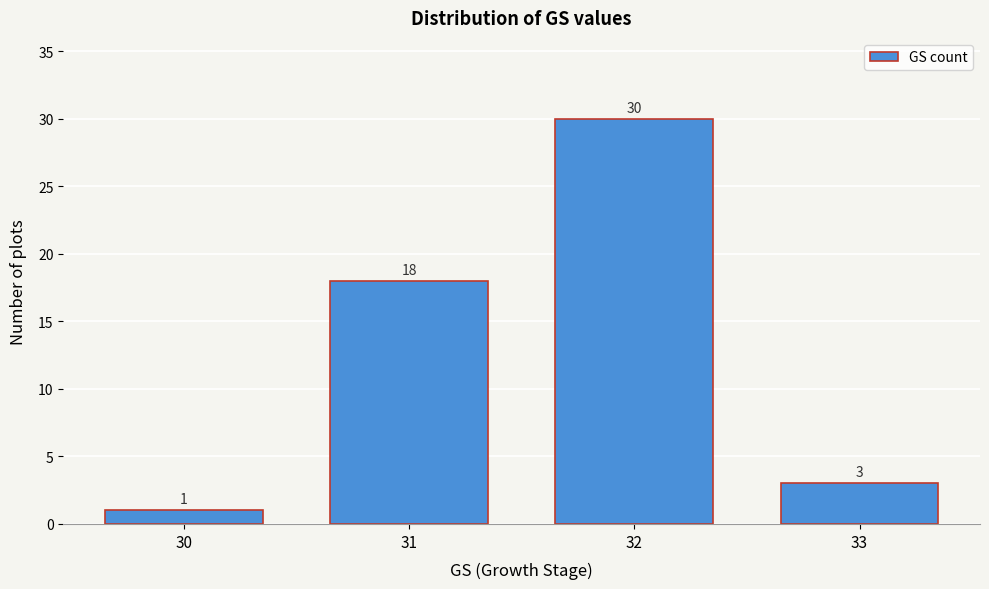

Reading left to right, what are all the values shown in this chart?

30=1	31=18	32=30	33=3